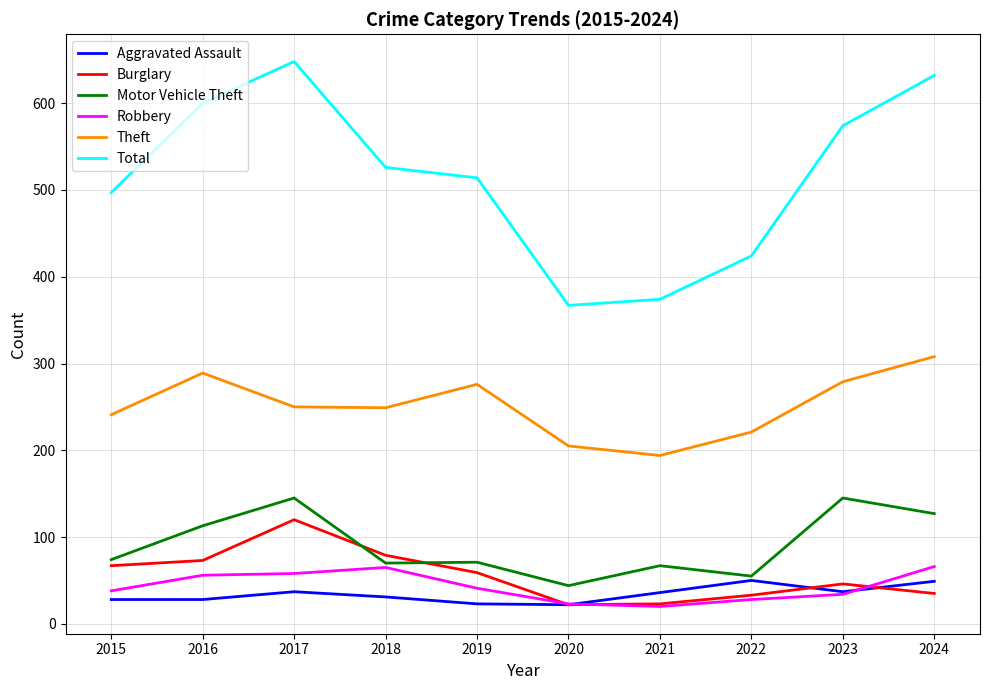

Which series has the widest spread of values?

Total